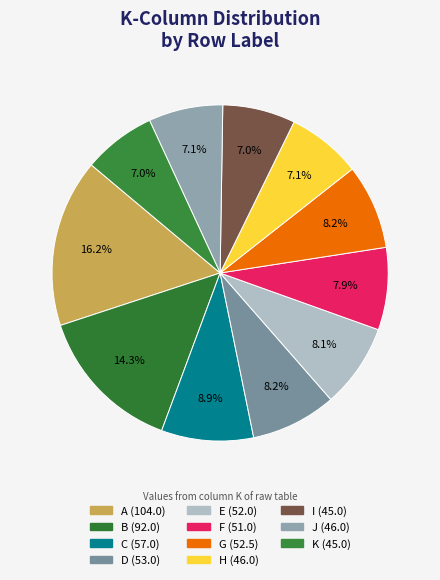

What is the largest slice in the pie chart?

A